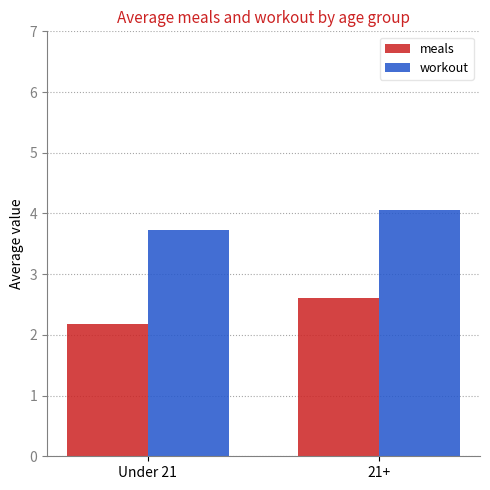

Between Under 21 and 21+, which series saw the biggest shift?

meals